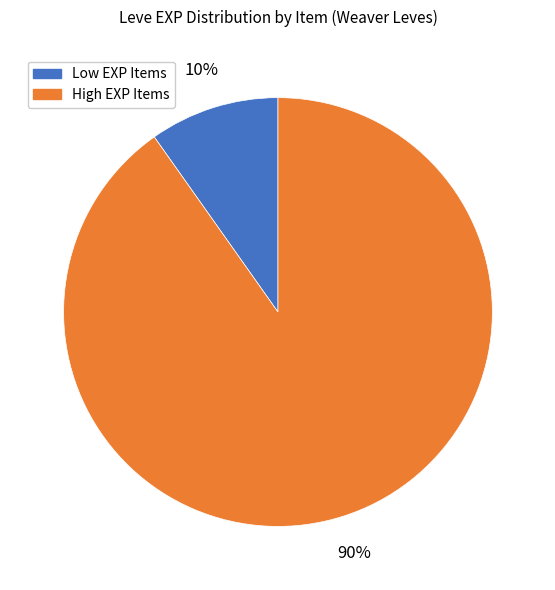

Count the number of slices in the pie.

2